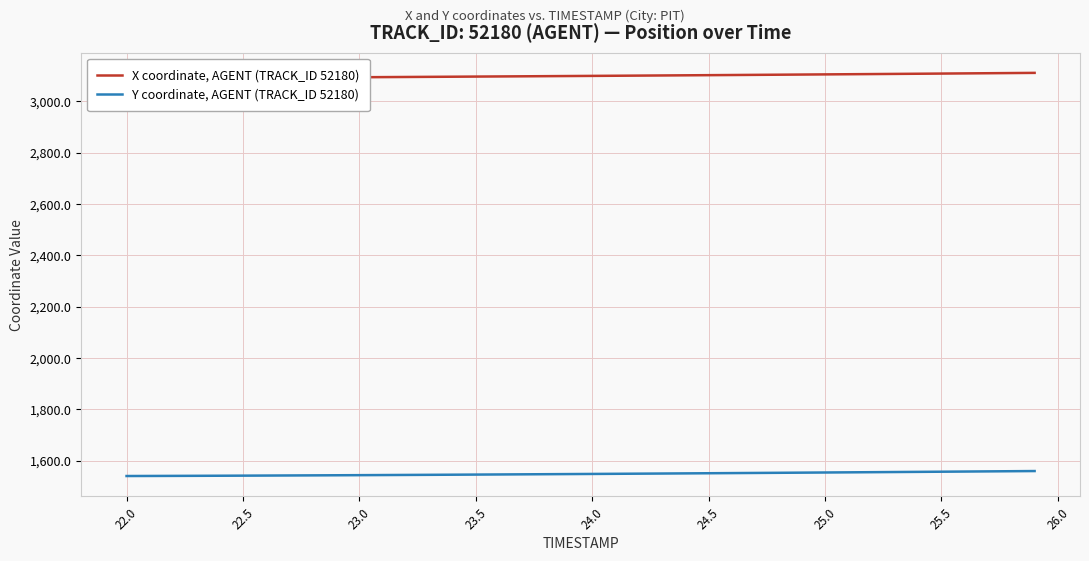

At how many categories does at least one series exceed 2830?

40